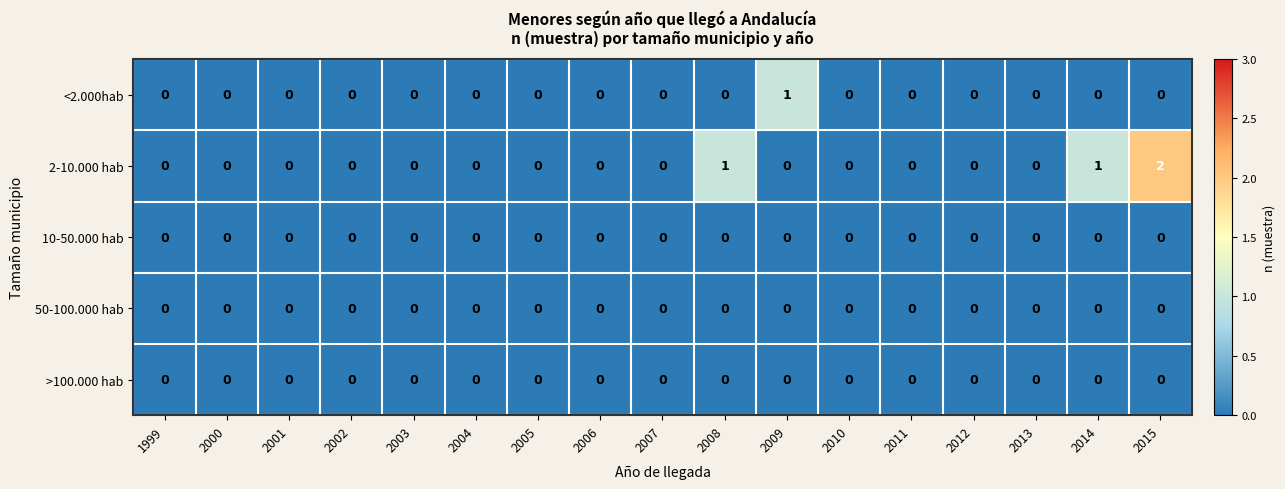

Which series changed the most between 2002 and 2008?

2-10.000 hab